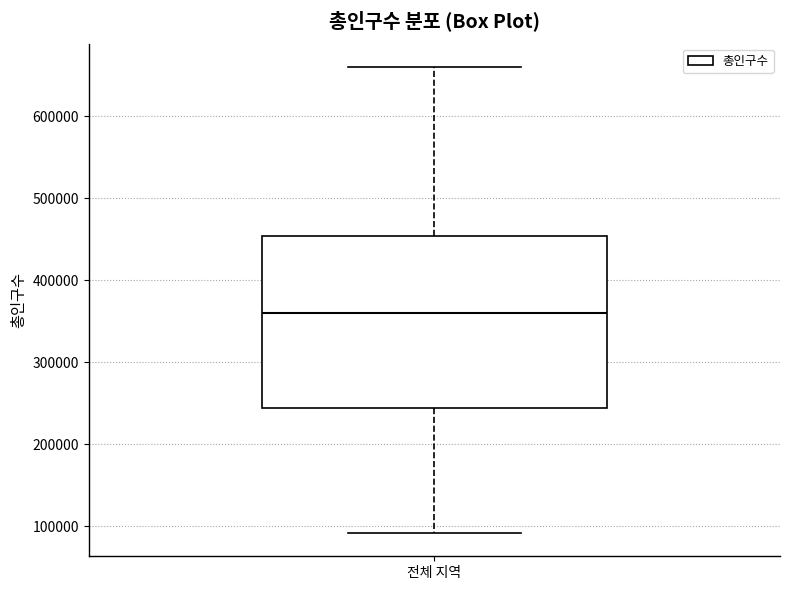

Read this box plot against the y-axis: the position of the median line, the range covered by the box, and the ends of both whiskers. The values are not printed on the chart, so give them approximately, as read against the axis.

median 360000, box 240000 to 450000, whiskers 90000 to 660000